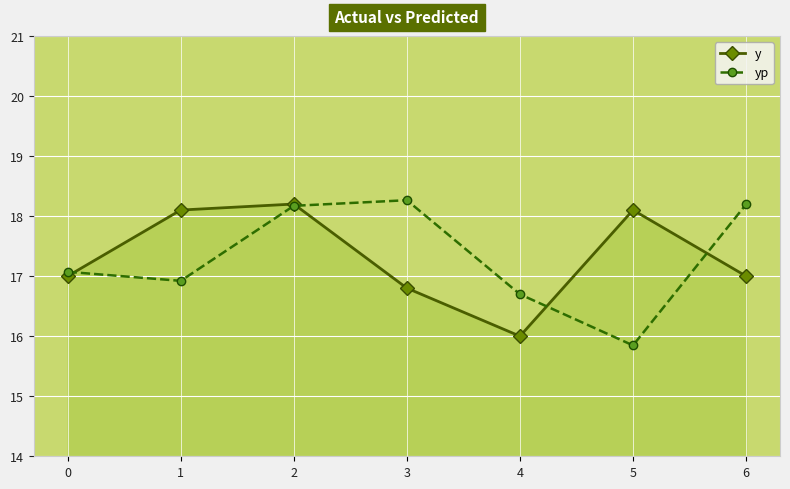

Reading left to right, list all the values displayed in this chart.

y: 17.0	18.1	18.2	16.8	16.0	18.1	17.0
yp: 17.1	16.9	18.2	18.3	16.7	15.8	18.2